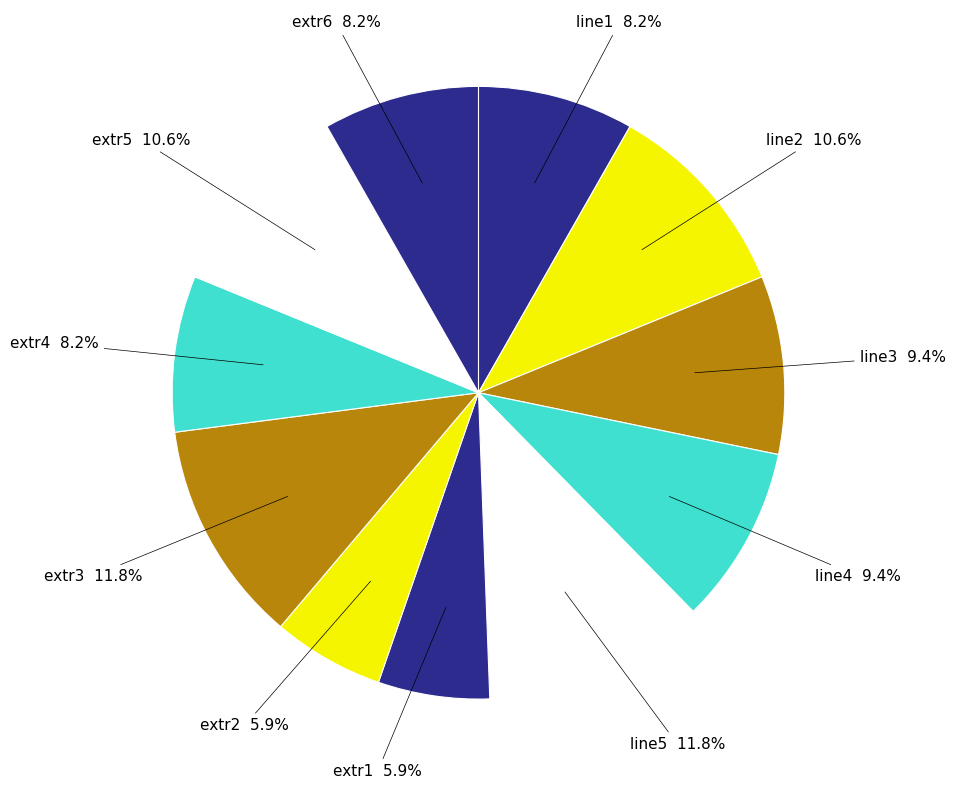

To the nearest percent, what is the difference between the extr6 and line5 slice percentages?

4%